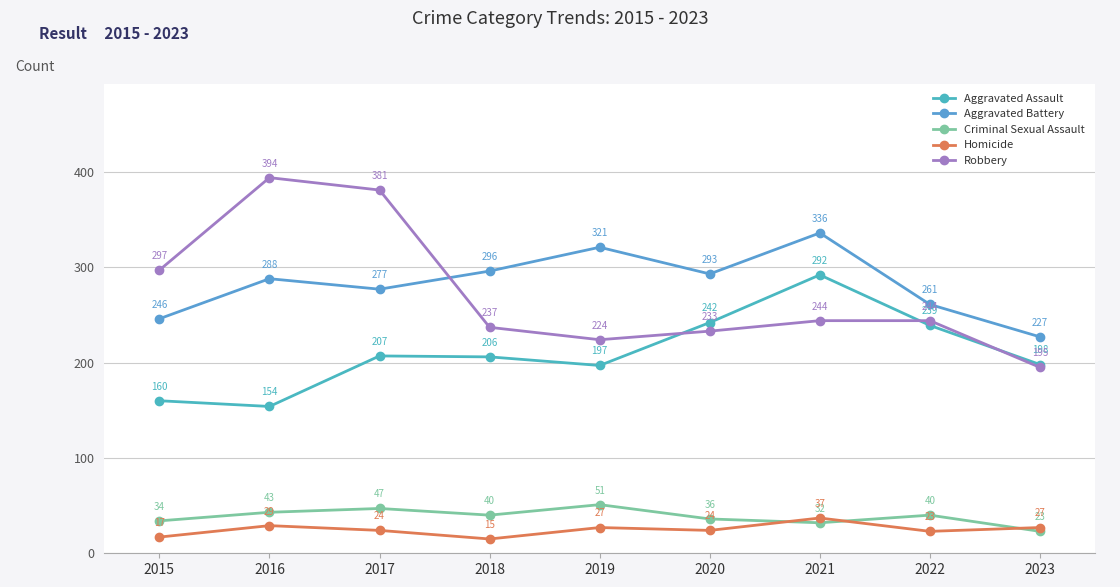

At how many categories does at least one series exceed 259?

8